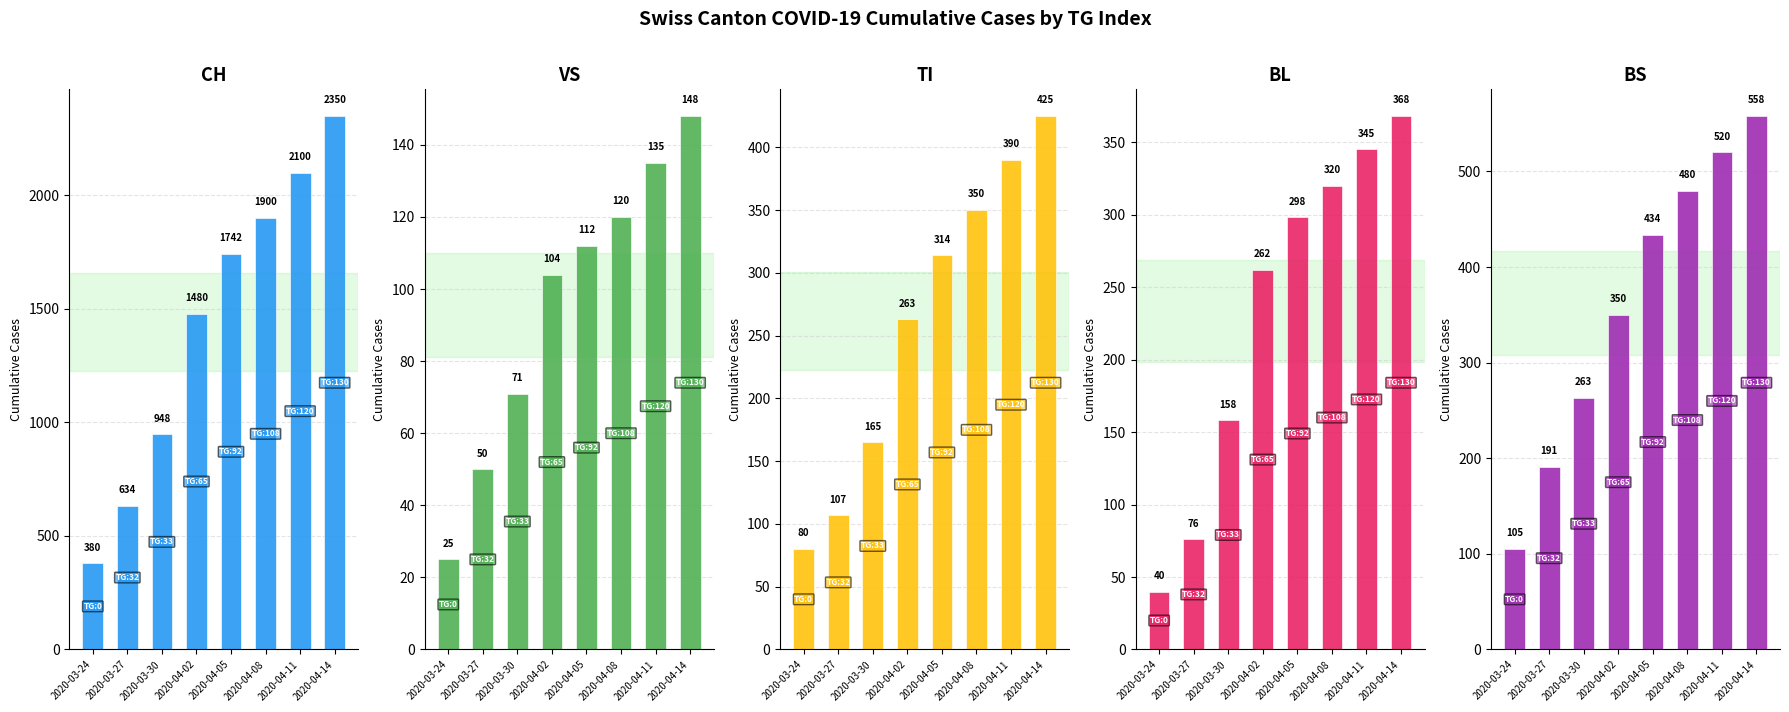

What position from the right is 2020-04-14?

1